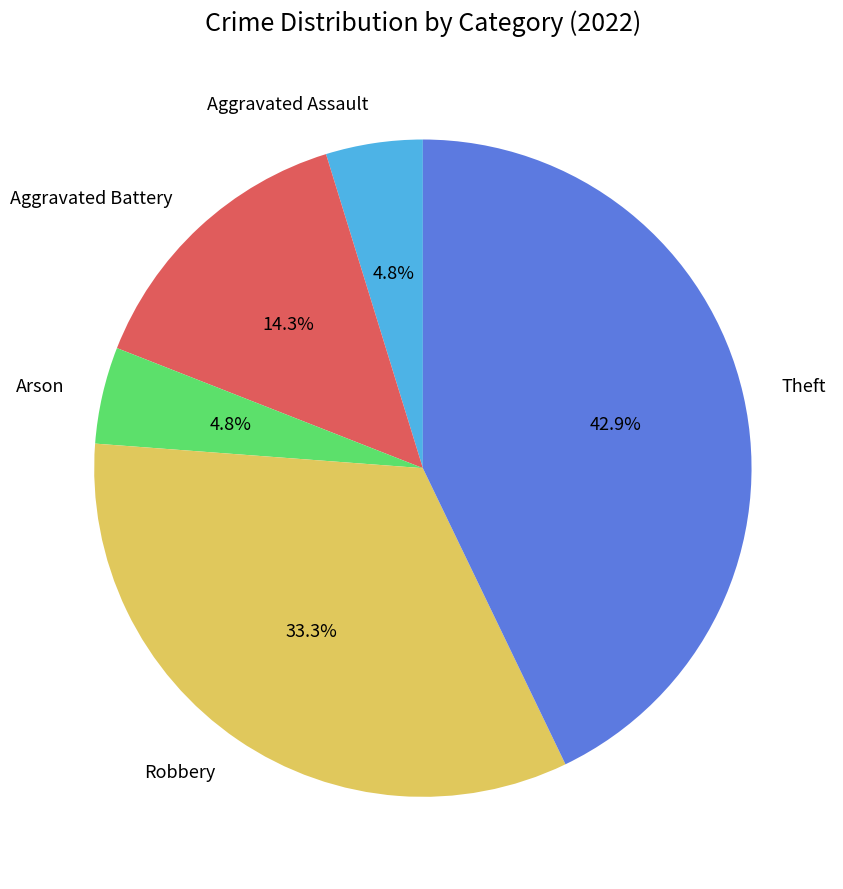

Does Arson account for over 50% of the chart?

No